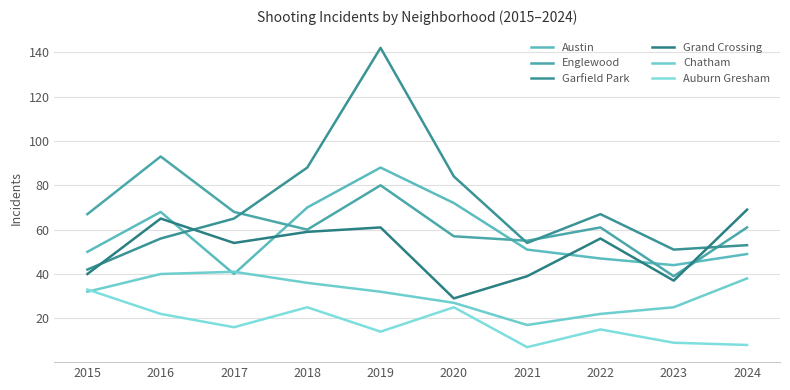

Which series has the widest spread of values?

Garfield Park